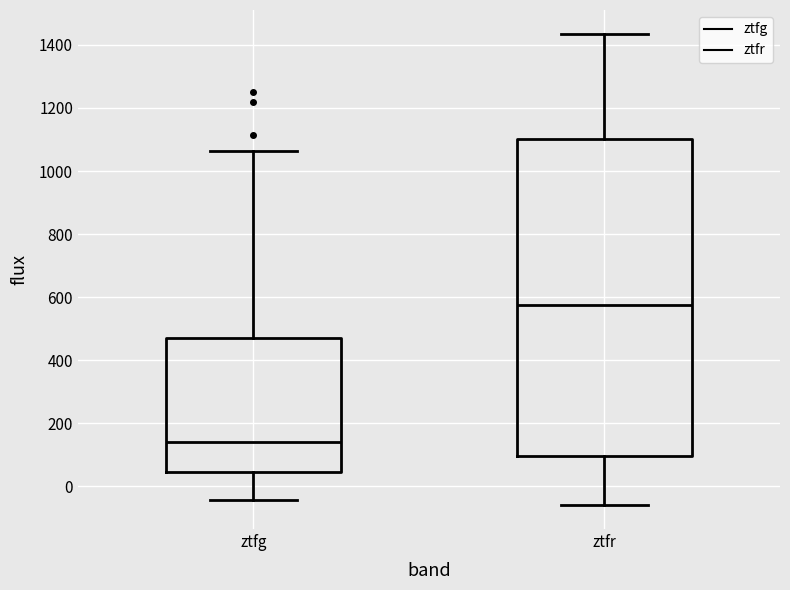

Where does the lower whisker of the box for ztfr end on the y-axis? The values are not printed on the chart, so give them approximately, as read against the axis.

-60